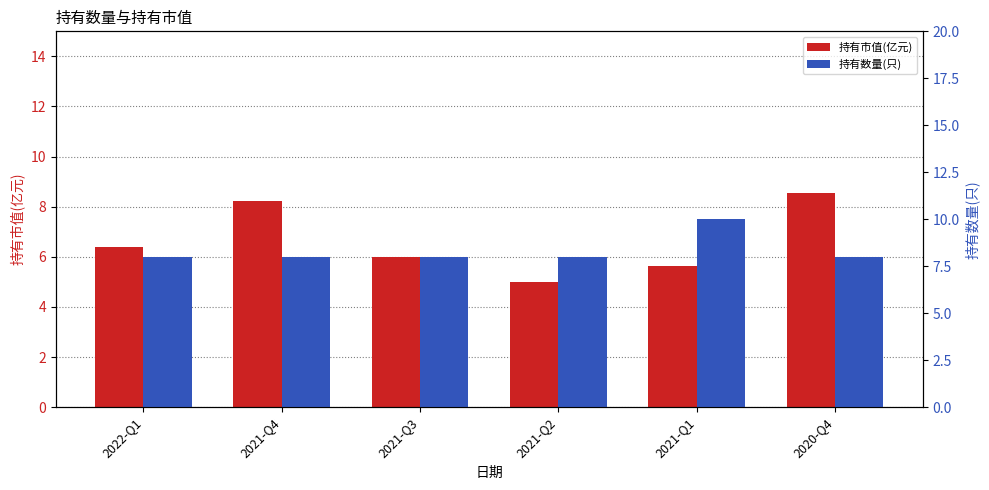

What is the difference between the 持有市值(亿元) values at 2021-Q1 and 2021-Q4?

2.6